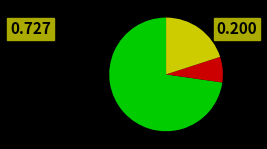

Does any single category account for the majority?

Yes